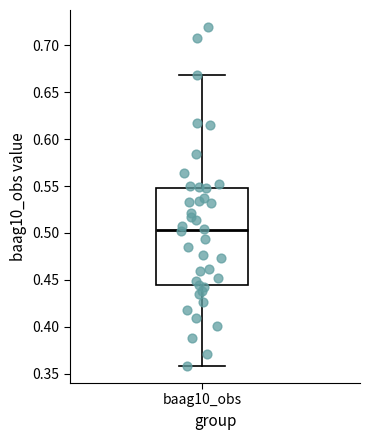

Read this box plot against the y-axis: the position of the median line, the range covered by the box, and the ends of both whiskers. The values are not printed on the chart, so give them approximately, as read against the axis.

median 0.505, box 0.445 to 0.550, whiskers 0.360 to 0.670